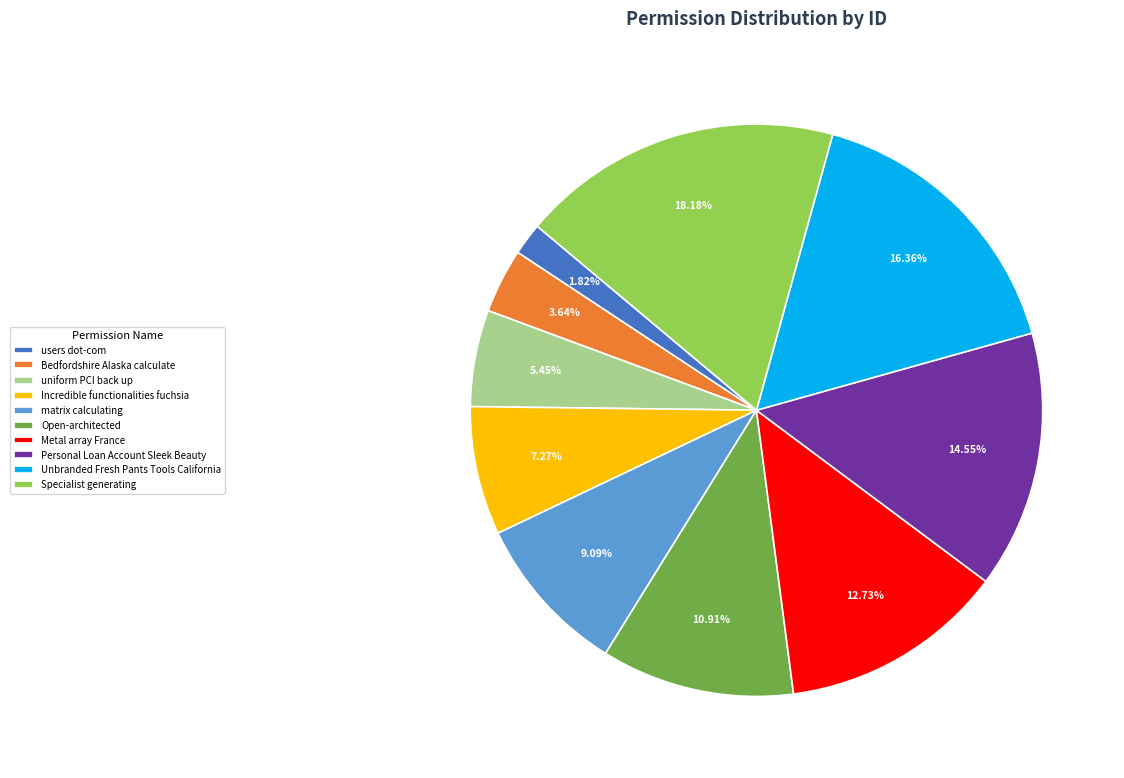

Count the number of slices in the pie.

10